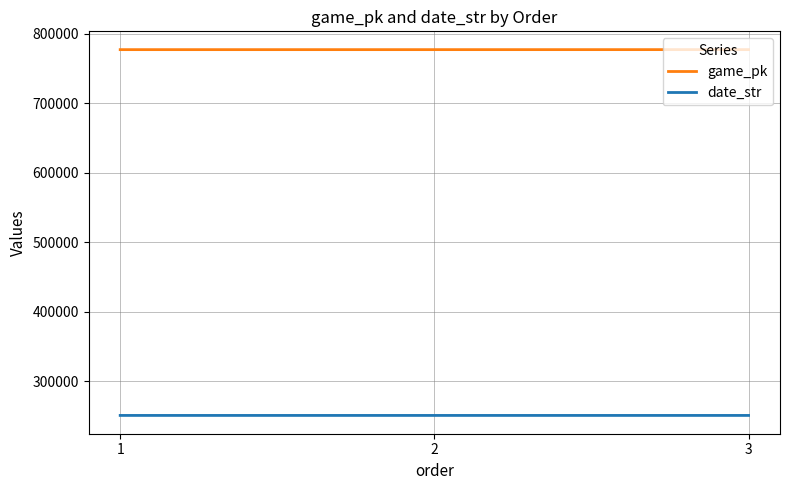

Rank the series by their maximum value, from highest to lowest.

game_pk, date_str